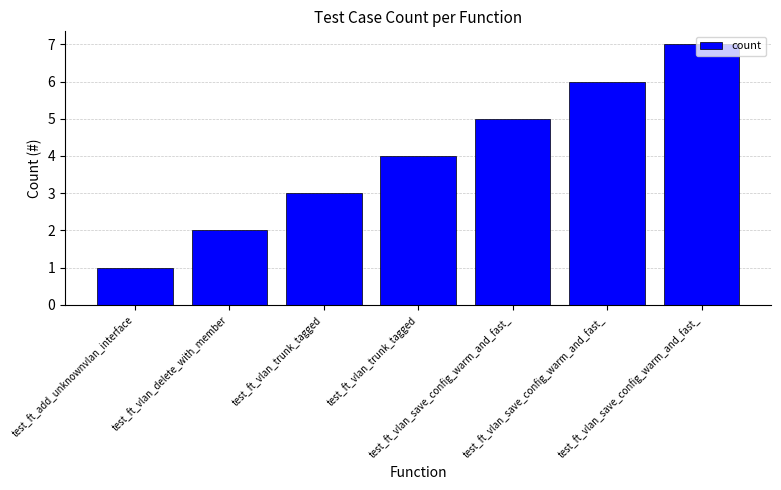

The value at test_ft_vlan_save_config_warm_and_fast_ is 2. True or false?

False